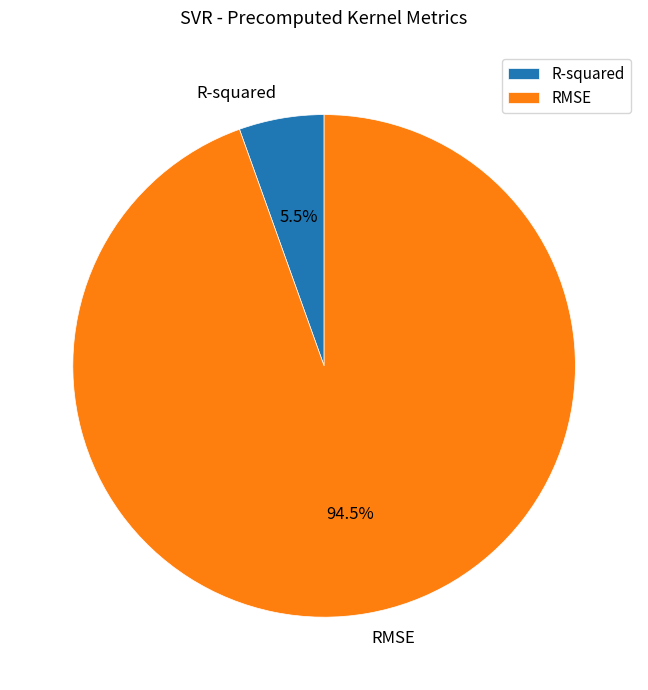

Which has a higher value, R-squared or RMSE?

RMSE